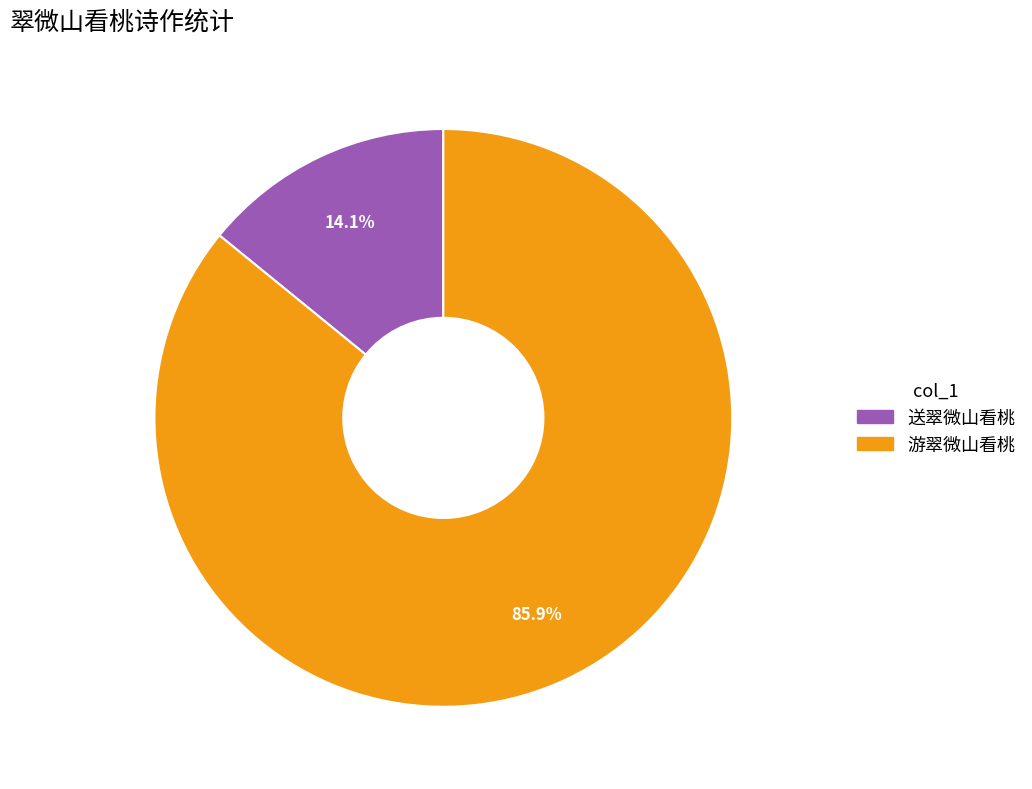

What is the smallest slice in the pie chart?

送翠微山看桃